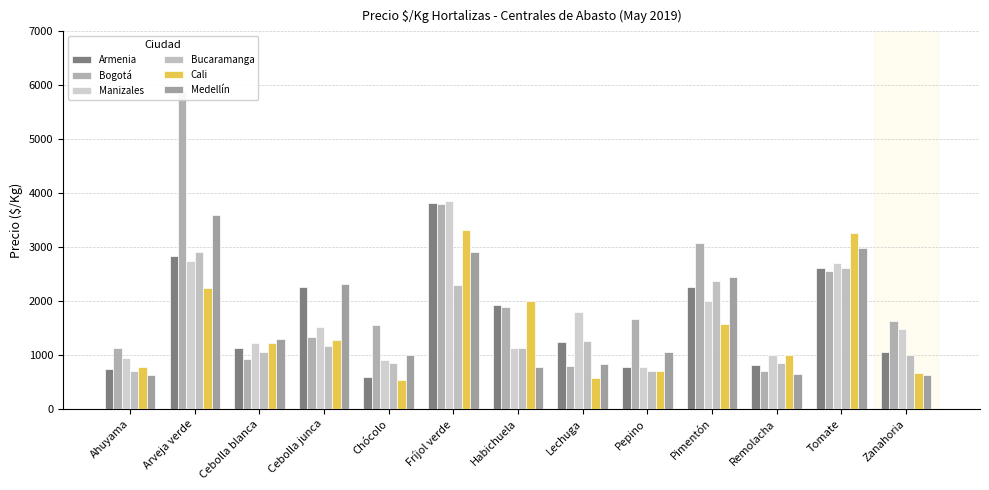

What is the difference between the maximum and minimum values in the Medellín series?

2975